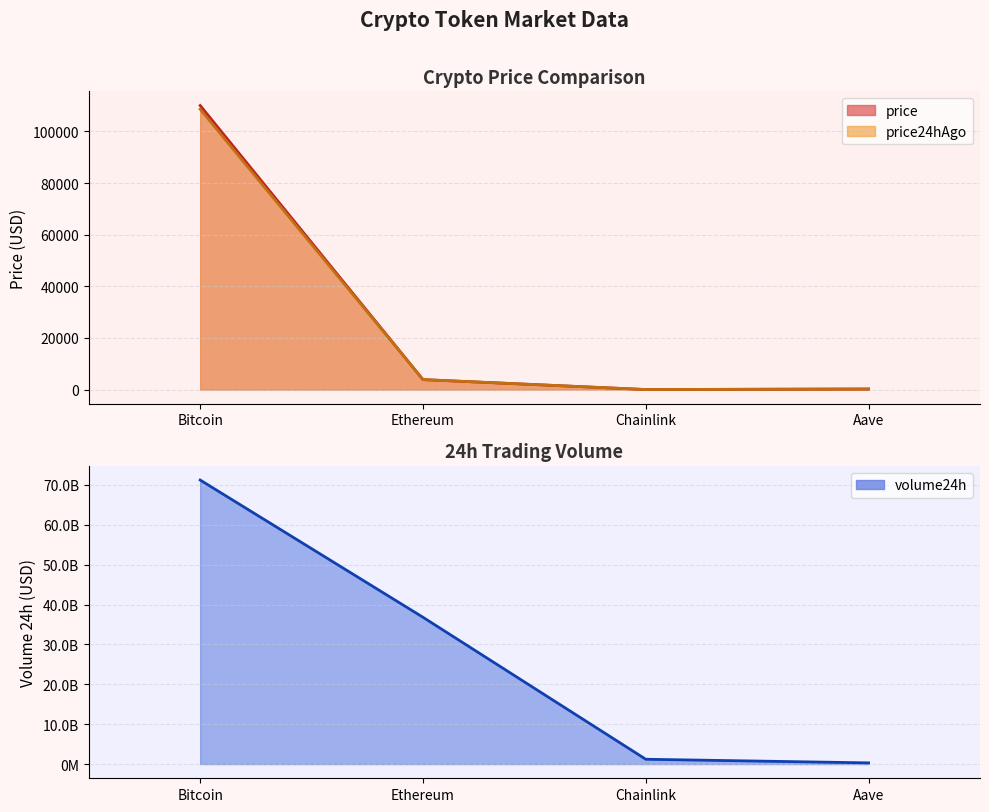

True or false: price has more than 2 points higher than both neighbors.

False